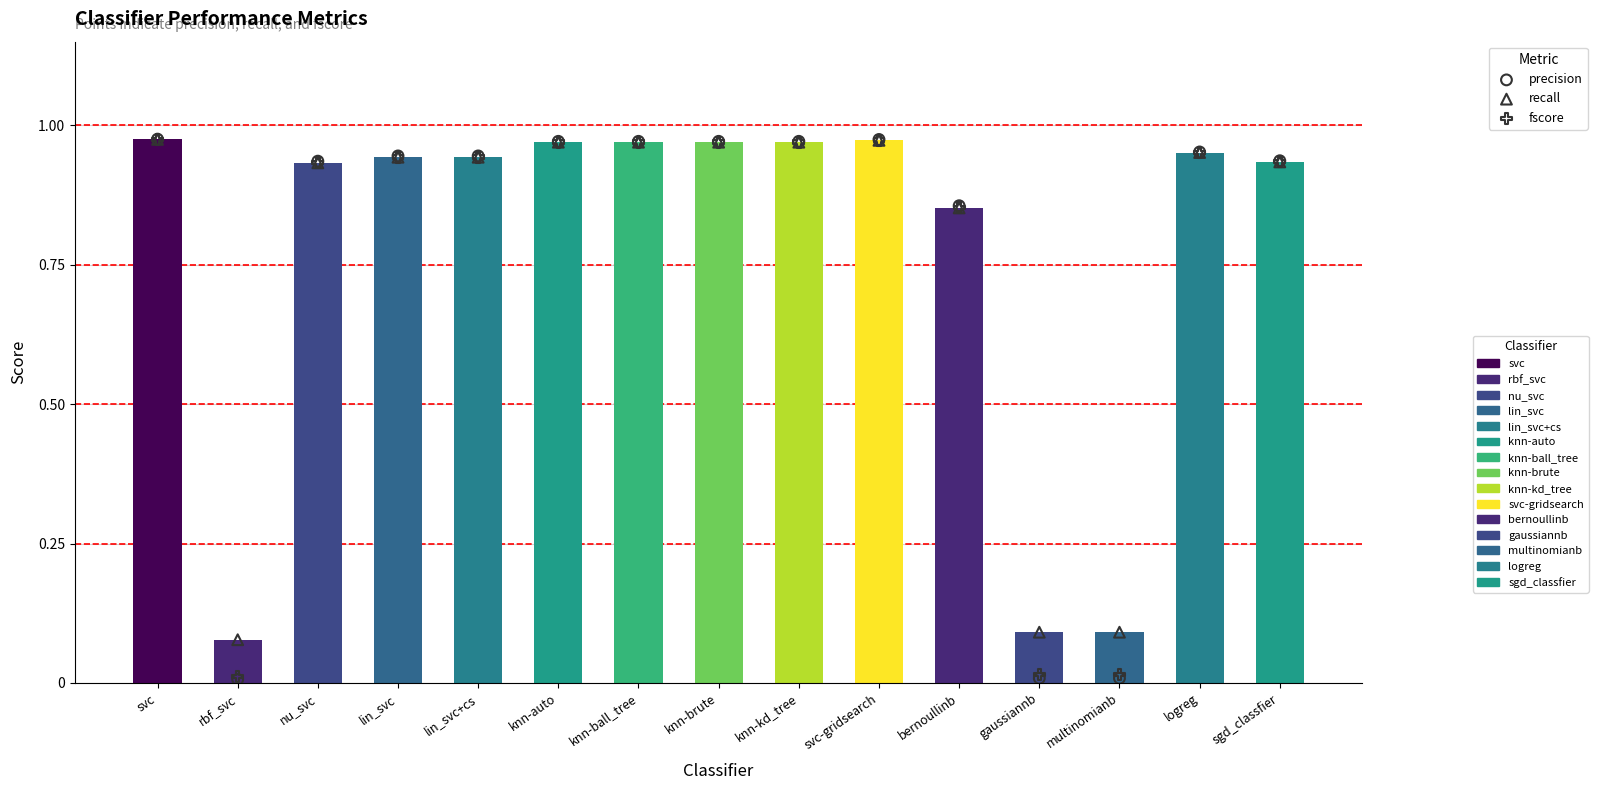

Which series has the widest spread of Y values?

precision